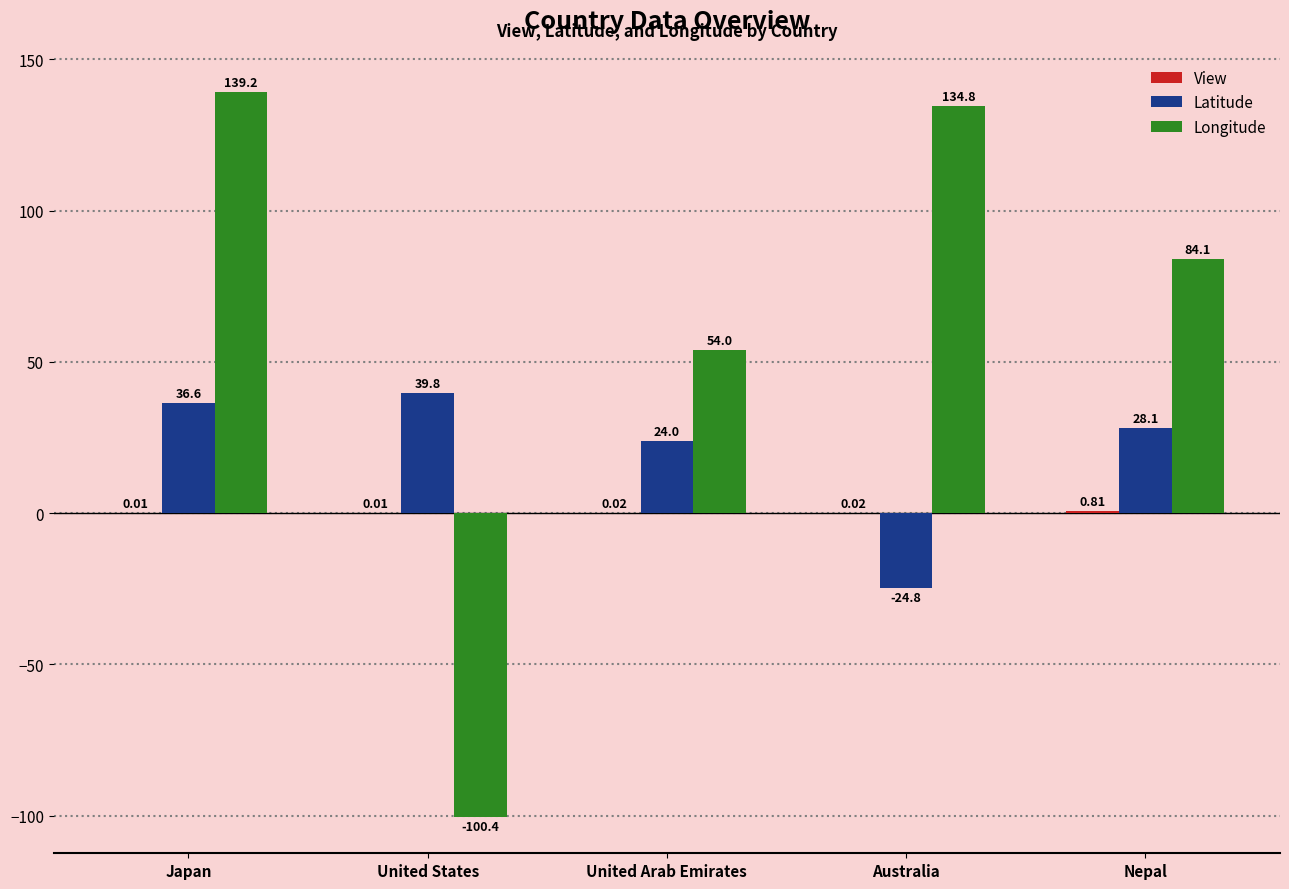

At which label does Latitude first exceed 28?

Japan